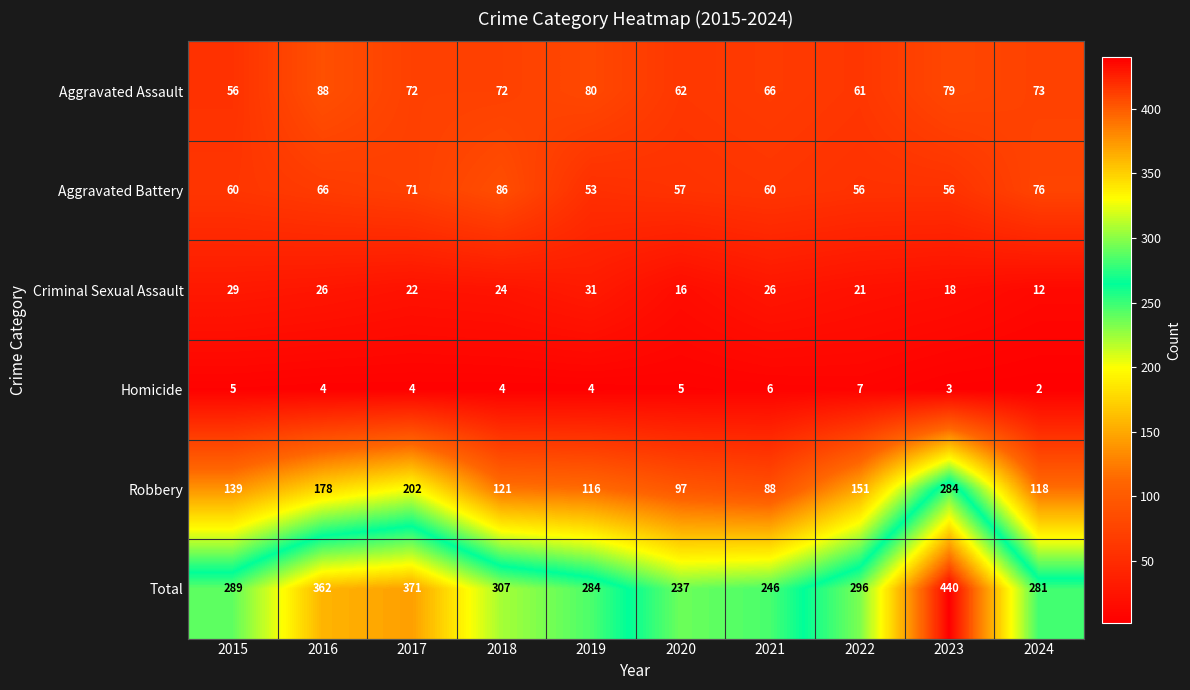

Rank the series at 2016 from highest to lowest value.

Total, Robbery, Aggravated Assault, Aggravated Battery, Criminal Sexual Assault, Homicide